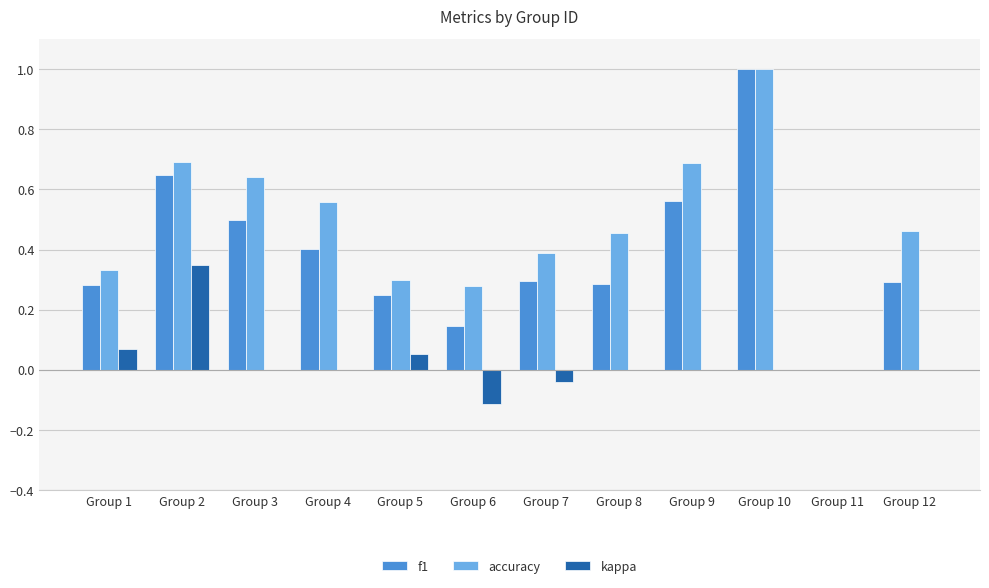

The accuracy series shows 1.6 at Group 10. True or false?

False